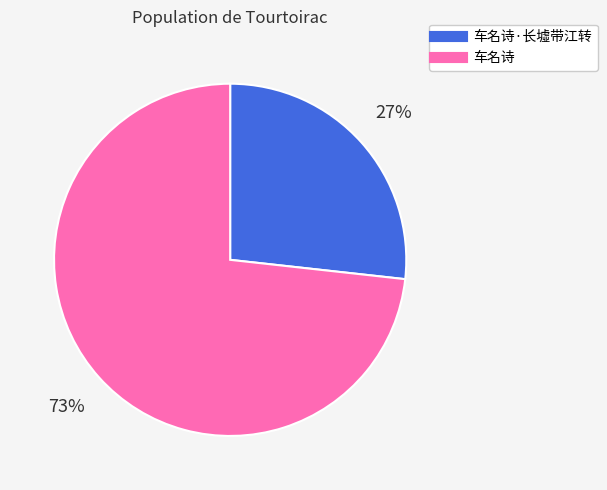

To the nearest percent, what is the difference between the largest and smallest slice percentages?

46%